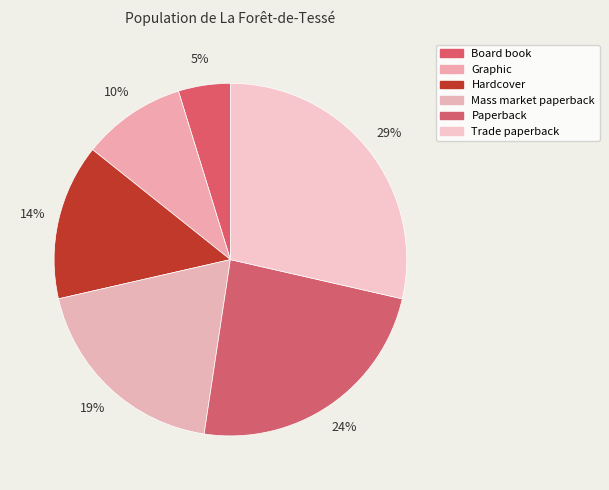

Does Hardcover account for over 50% of the chart?

No